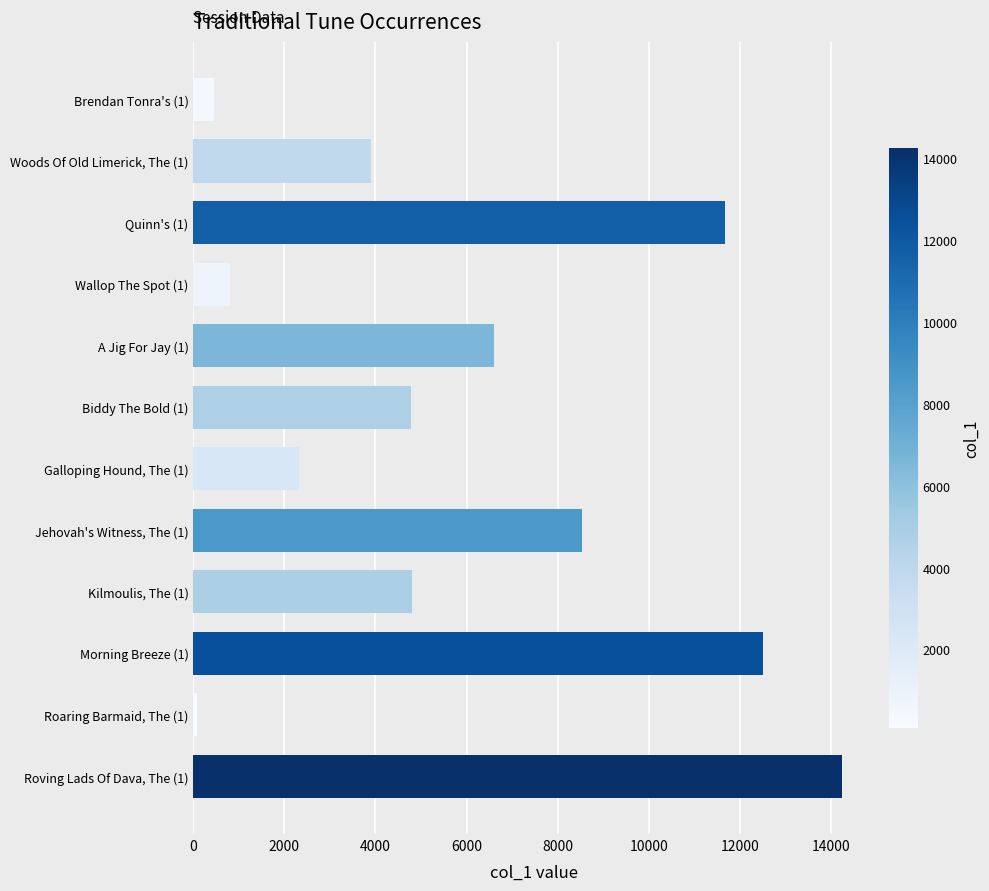

What is the label of the 10th bar from the top?

Morning Breeze (1)